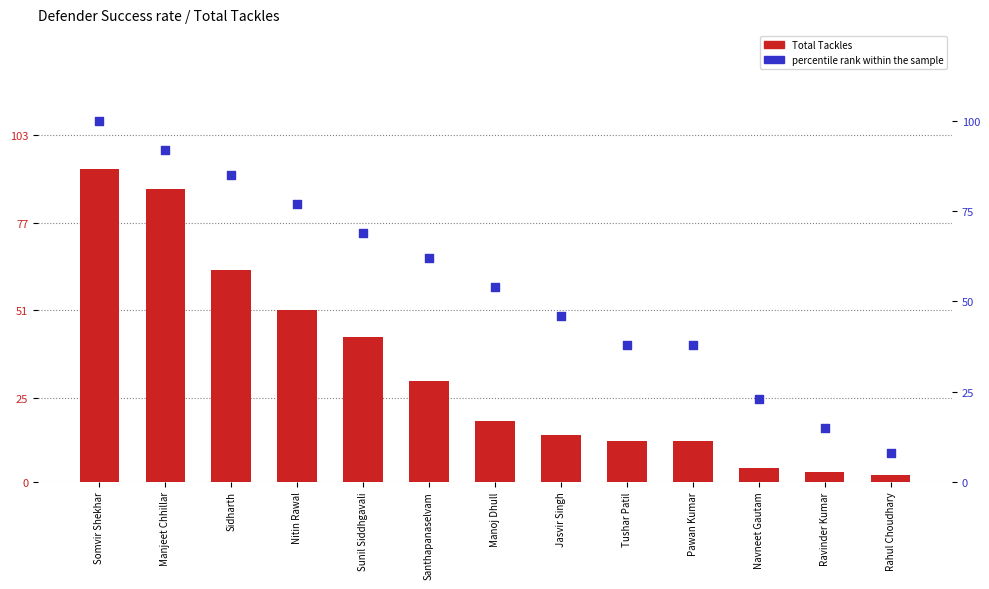

Which series reaches the minimum Y coordinate?

Total Tackles